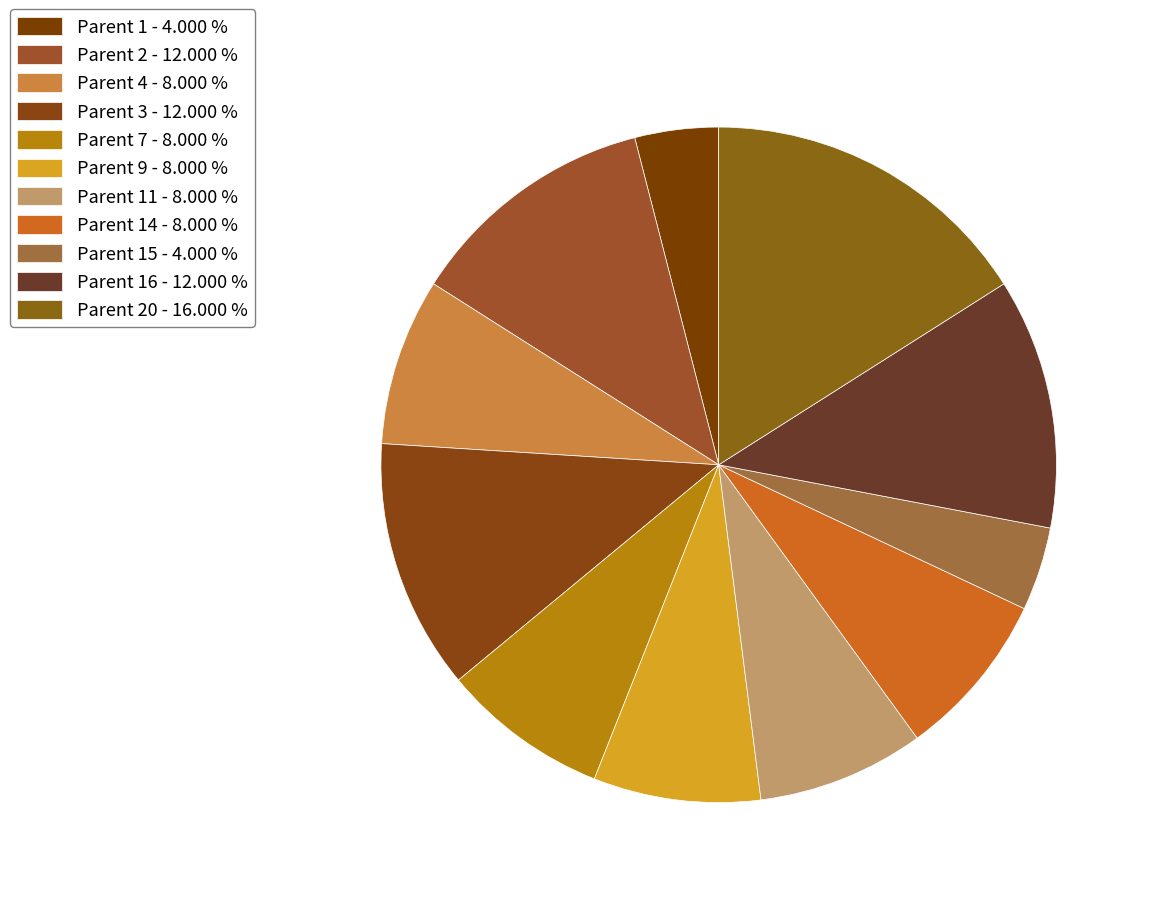

How many slices are in this pie chart?

11